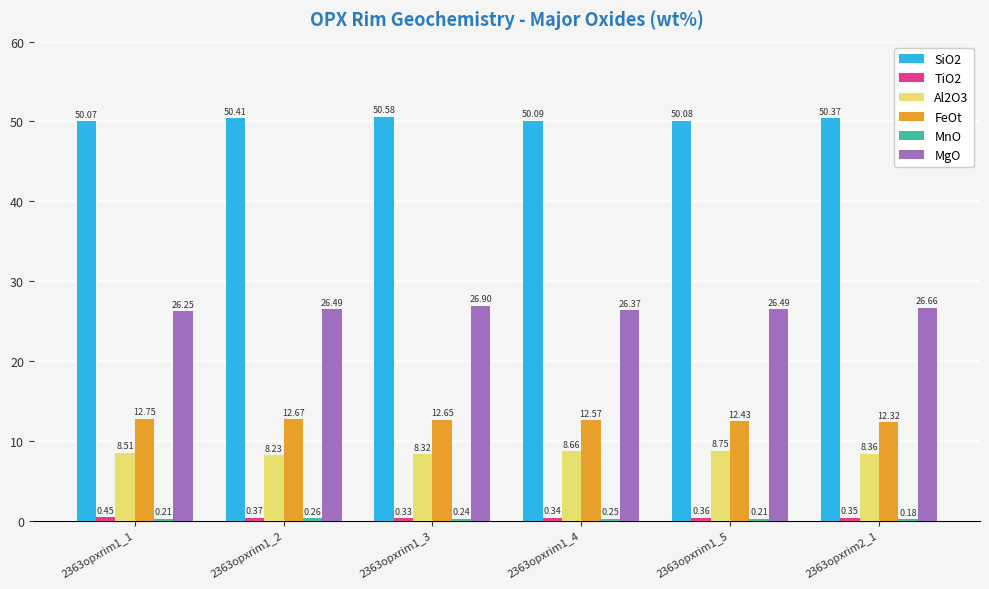

What is the spread (max minus min) of values at 2363opxrim1_4?

49.8